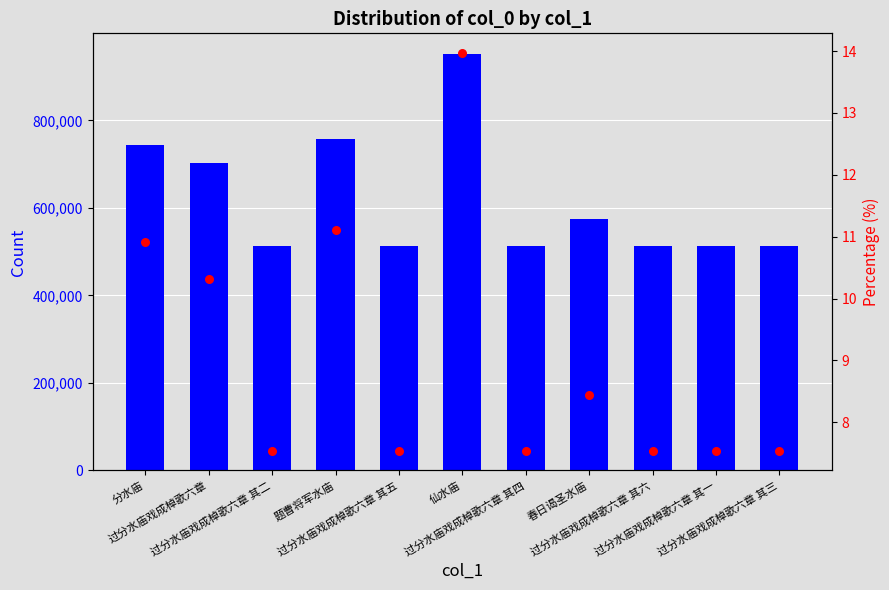

Which series has the widest spread of Y values?

col_0